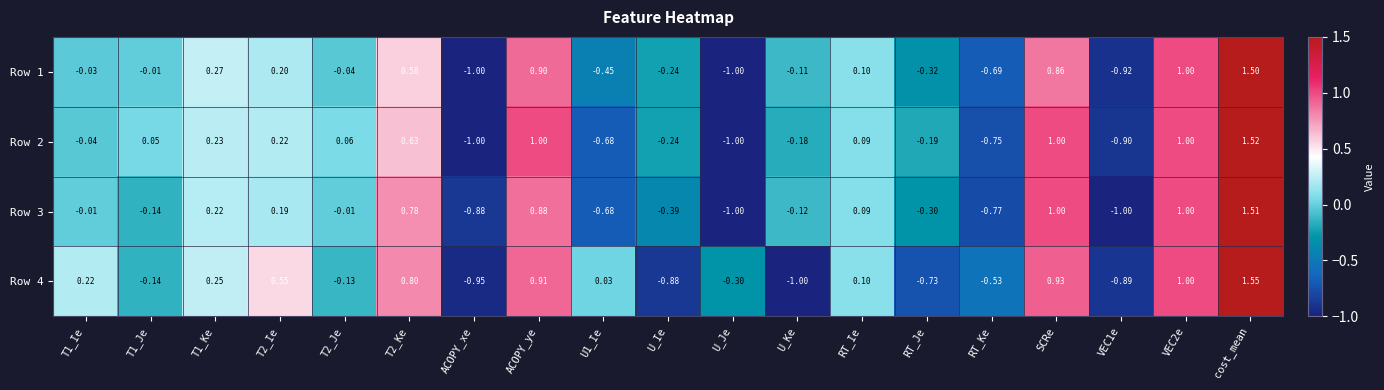

Which category has the highest value across all series?

cost_mean